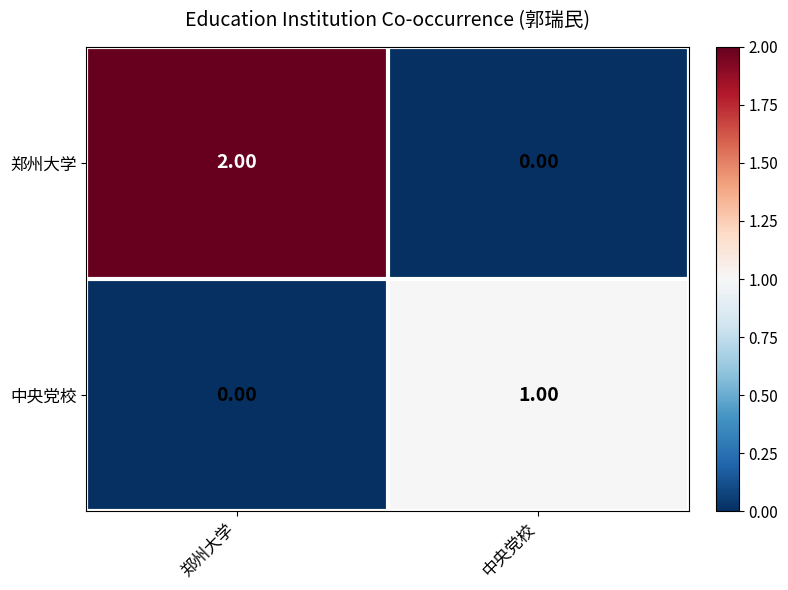

At 郑州大学, list the series in order from smallest to largest.

中央党校, 郑州大学